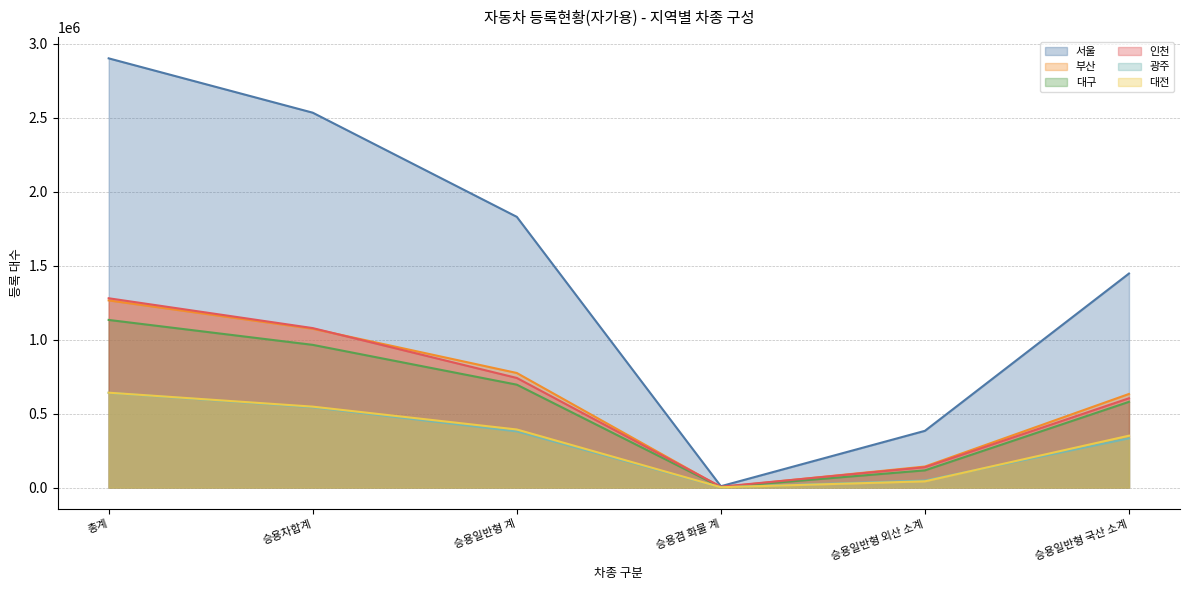

Between which two adjacent categories do 대전 and 광주 first intersect?

승용겸 화물 계 and 승용일반형 외산 소계